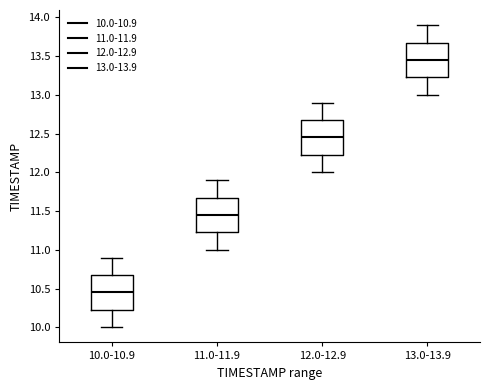

Reading left to right, read every box against the y-axis: the position of its median line, the range the box covers, and the ends of its whiskers. The values are not printed on the chart, so give them approximately, as read against the axis.

10.0-10.9: median 10.45, box 10.25 to 10.70, whiskers 10.00 to 10.90
11.0-11.9: median 11.45, box 11.25 to 11.70, whiskers 11.00 to 11.90
12.0-12.9: median 12.45, box 12.25 to 12.70, whiskers 12.00 to 12.90
13.0-13.9: median 13.45, box 13.25 to 13.70, whiskers 13.00 to 13.90